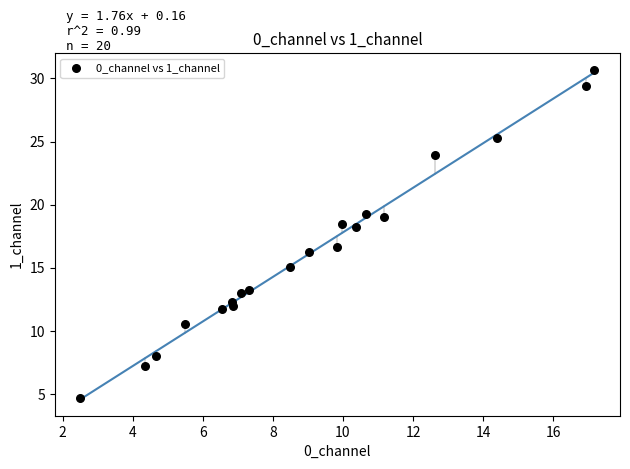

What is the range of X values (max minus min)?

14.7